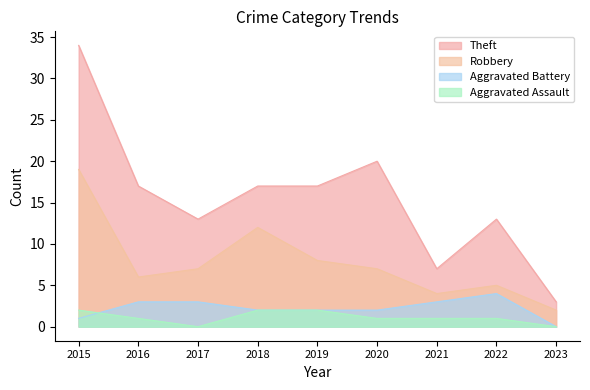

What is the average value of the Robbery series?

8